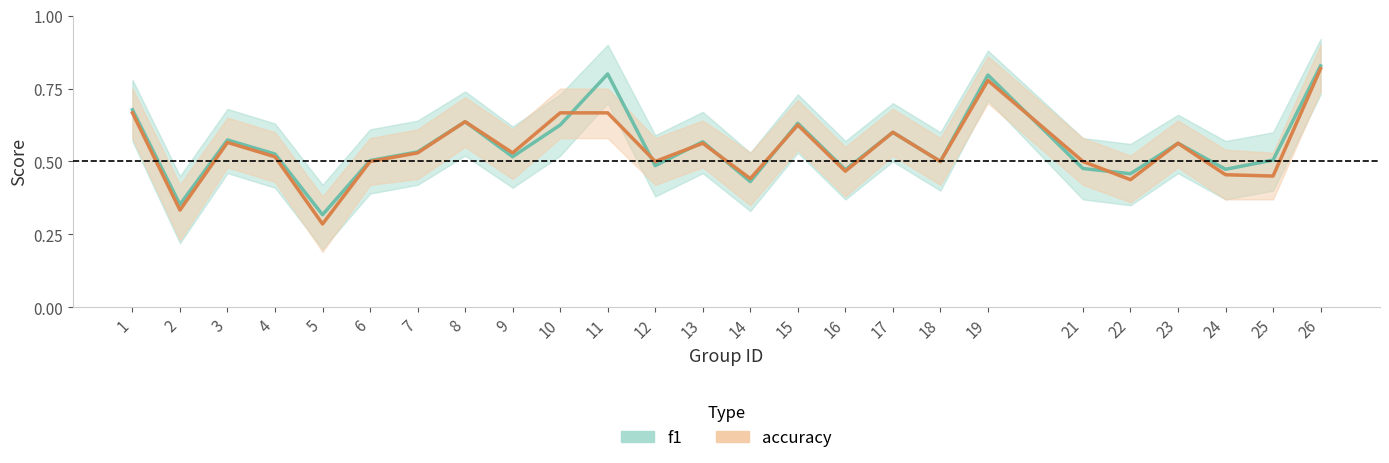

List the series in order of their overall mean, lowest first.

accuracy, f1